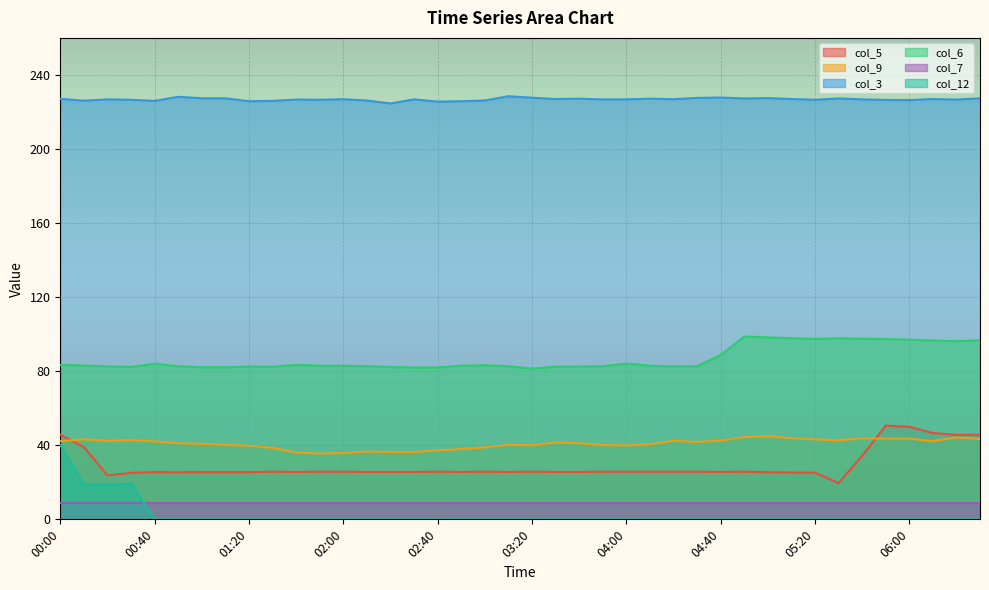

True or false: col_6 has a value of 24.1 at 02:30.

False